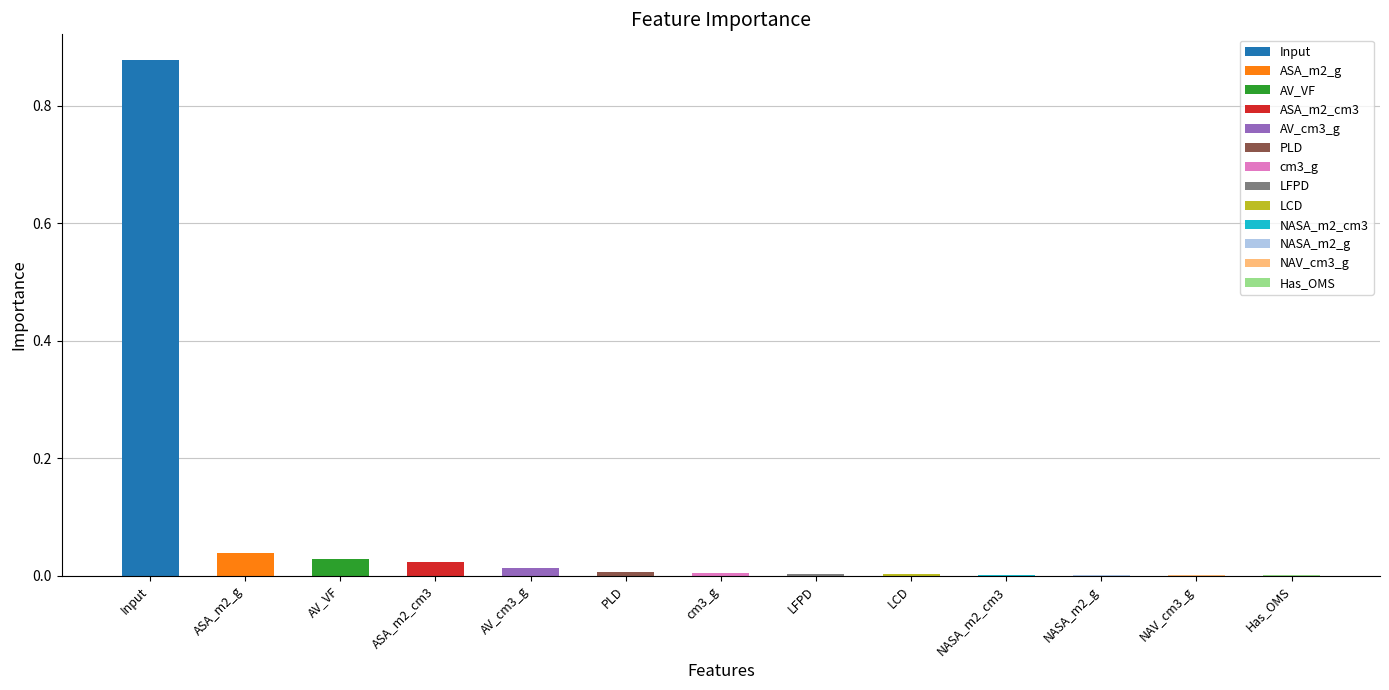

The chart shows a value of 0.0 at AV_VF. True or false?

True